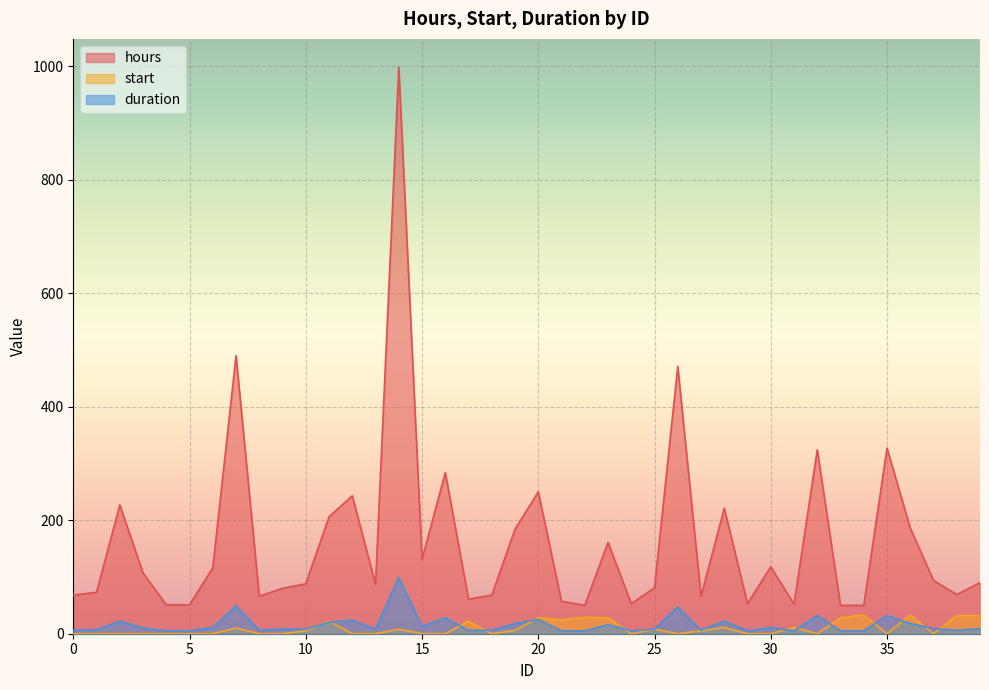

True or false: hours and start cross at least once.

False